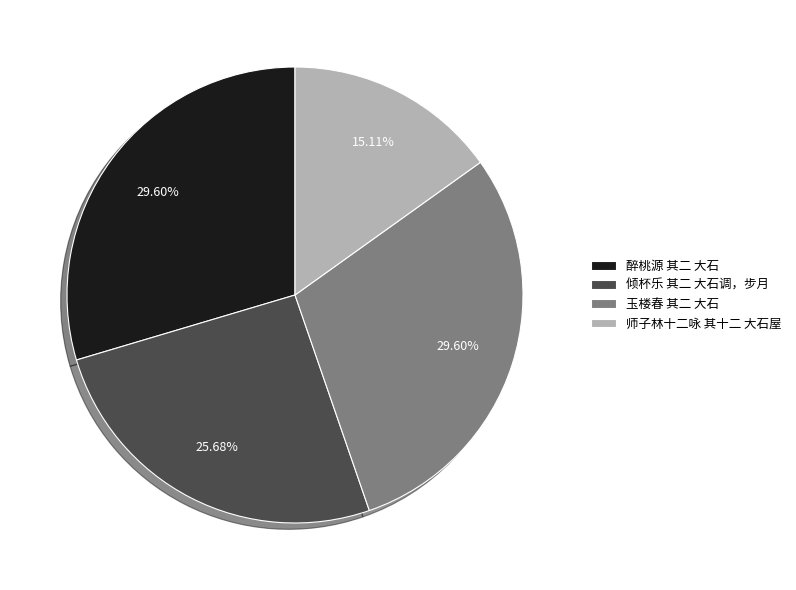

What is the total percentage of 倾杯乐 其二 大石调，步月 and 玉楼春 其二 大石?

55.3%